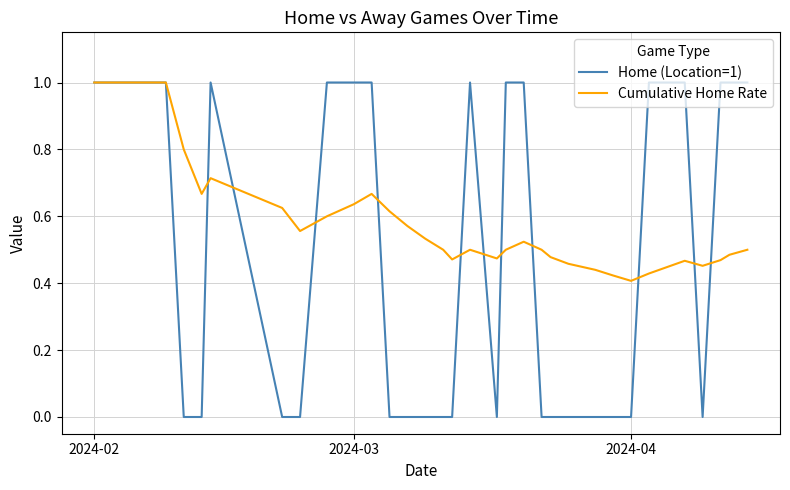

List the series in order of their overall mean, lowest first.

Home (Location=1), Cumulative Home Rate